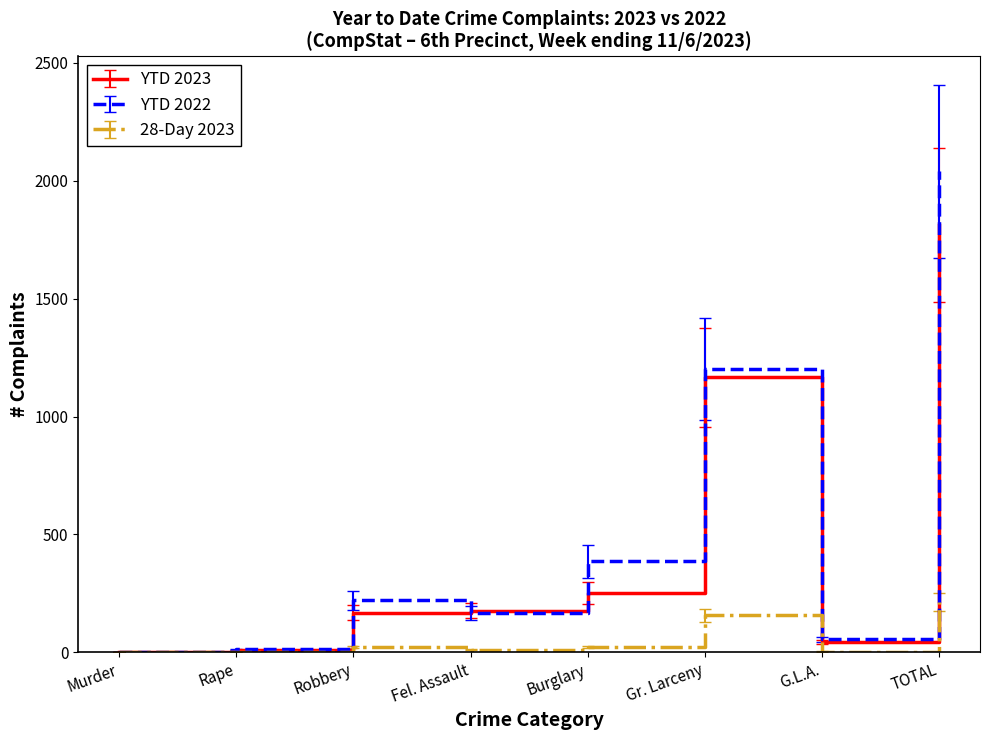

What is the sum of the YTD 2023 values at G.L.A. and Rape?

51